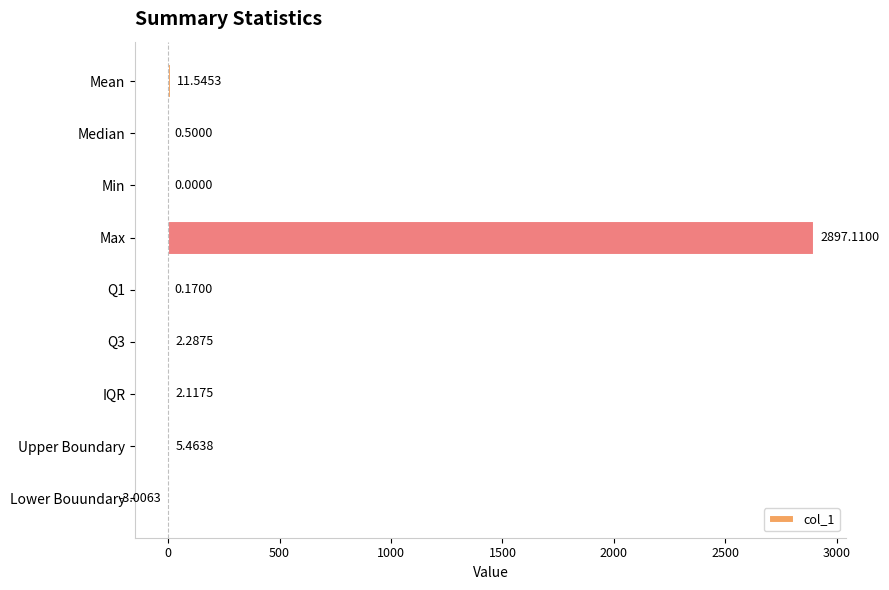

What is the change in value from Median to Max?

+2896.6